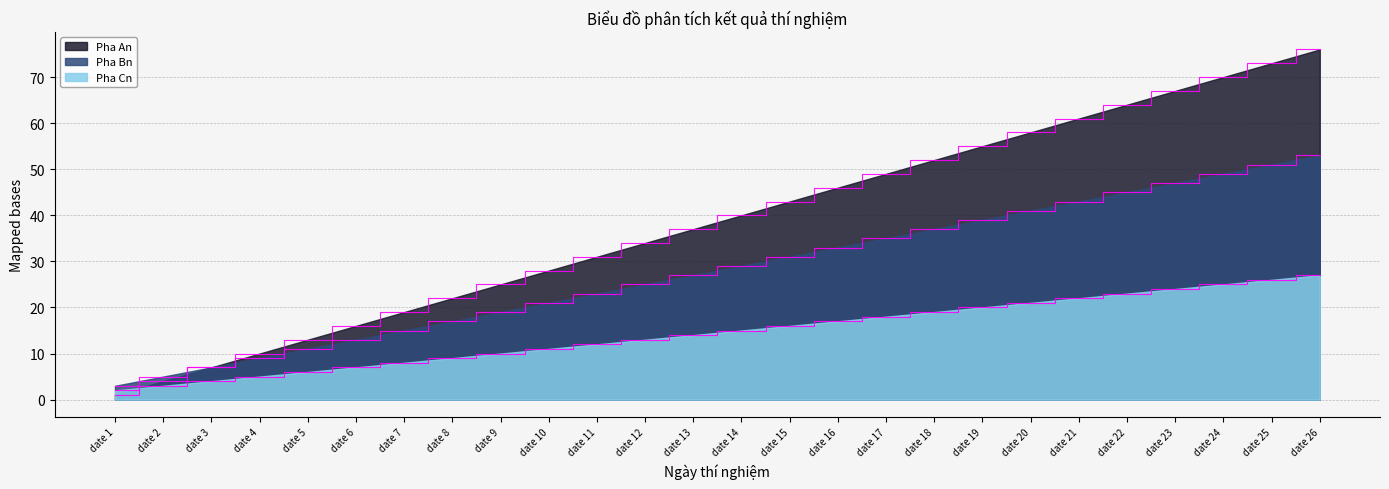

Which series has the largest total across all categories?

Pha An